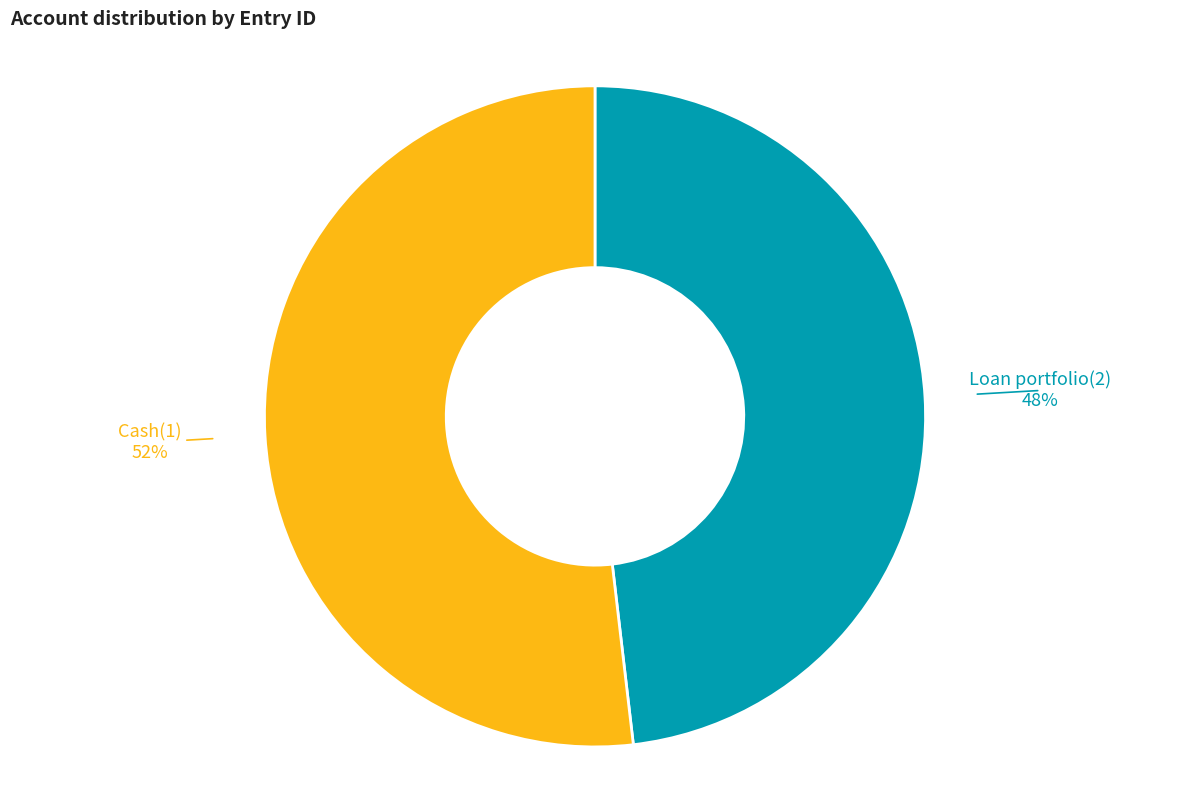

To the nearest percent, what is the difference between the largest and smallest slice percentages?

4%